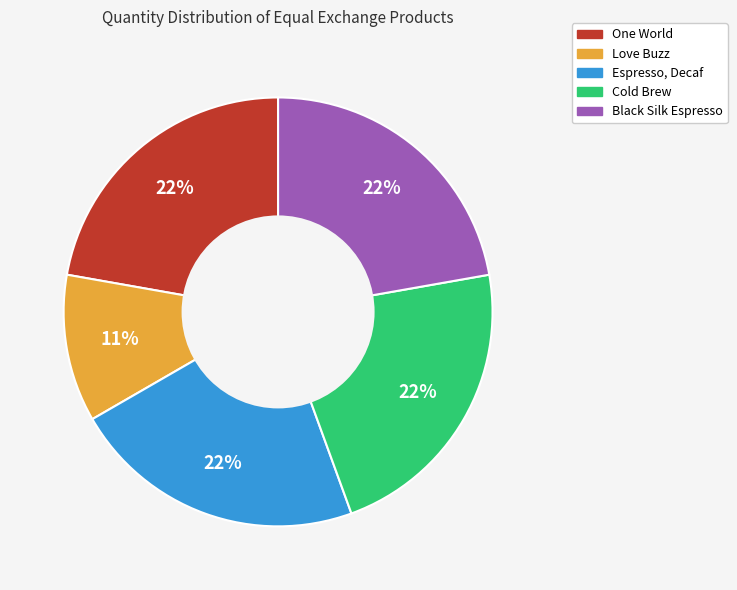

Combined, do One World and Black Silk Espresso account for over 50%?

No